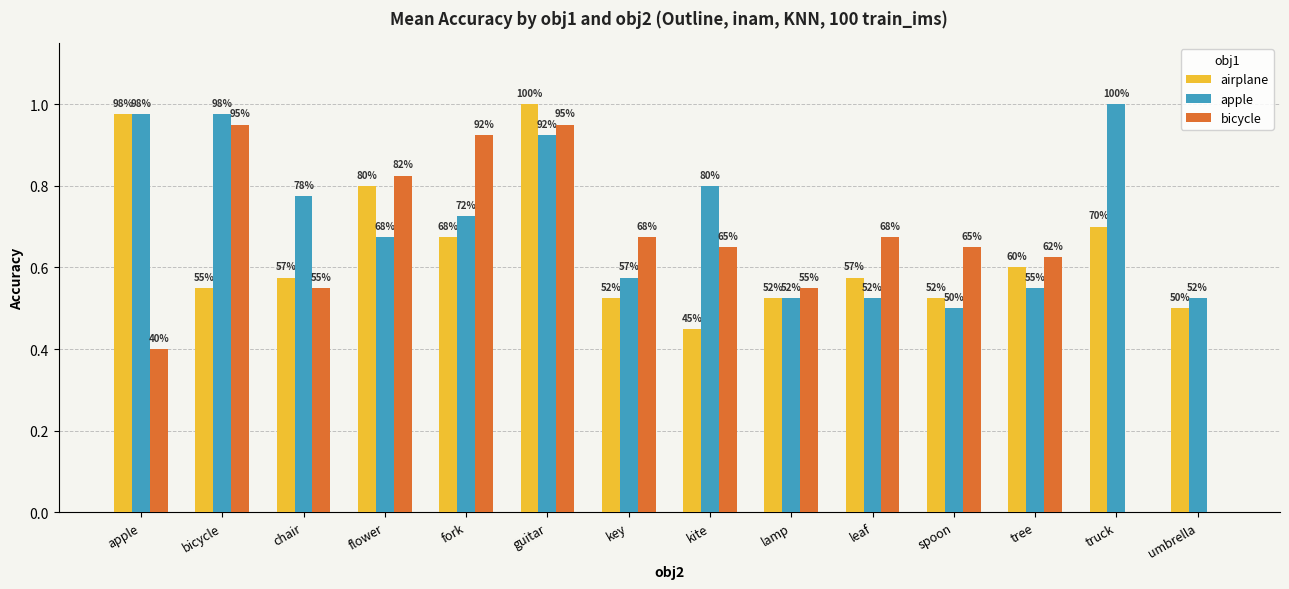

What are all the series names shown in the legend?

airplane, apple, bicycle